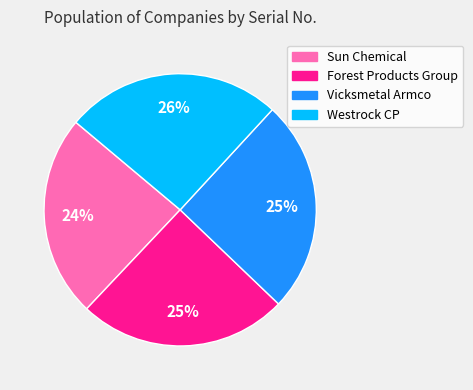

Is there a majority slice in this chart?

No